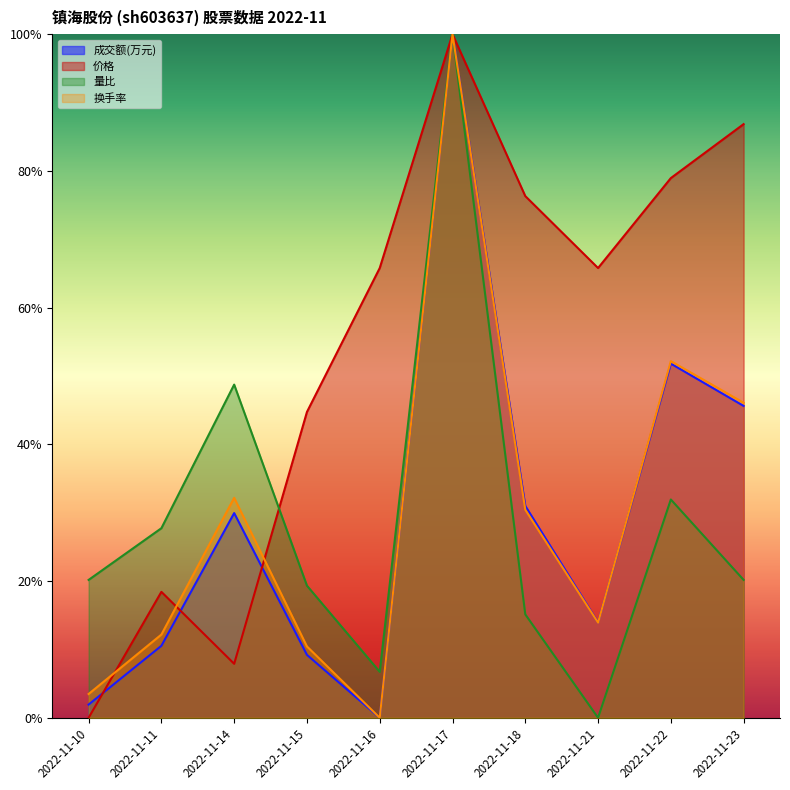

How many times do 价格 and 换手率 cross each other?

3